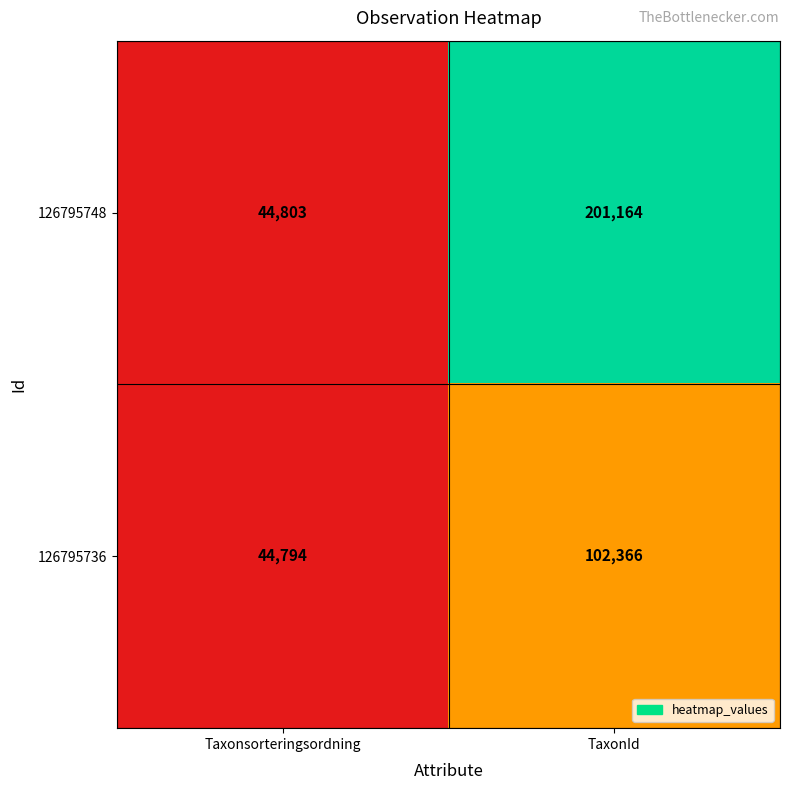

Which category has the lowest value across all series?

Taxonsorteringsordning